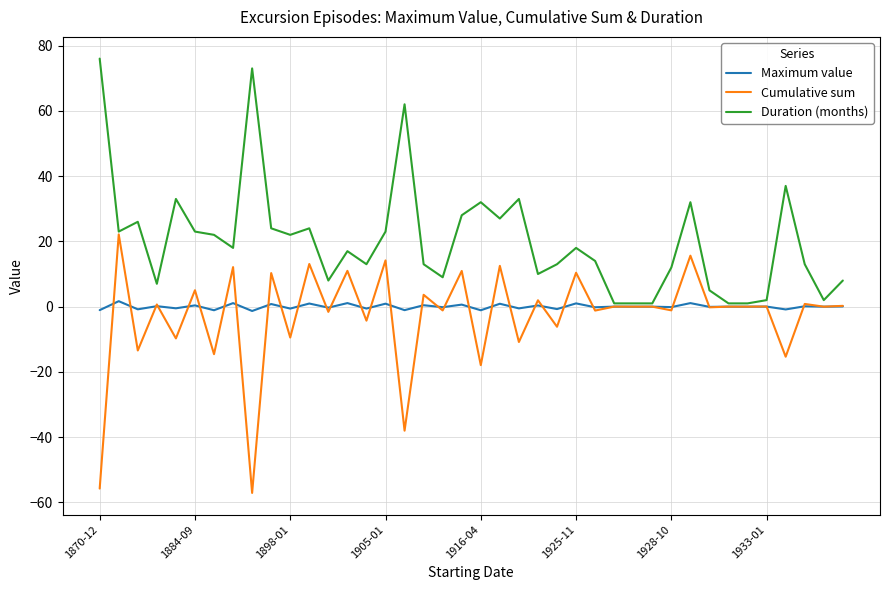

What is the minimum value shown in the chart?

-57.1